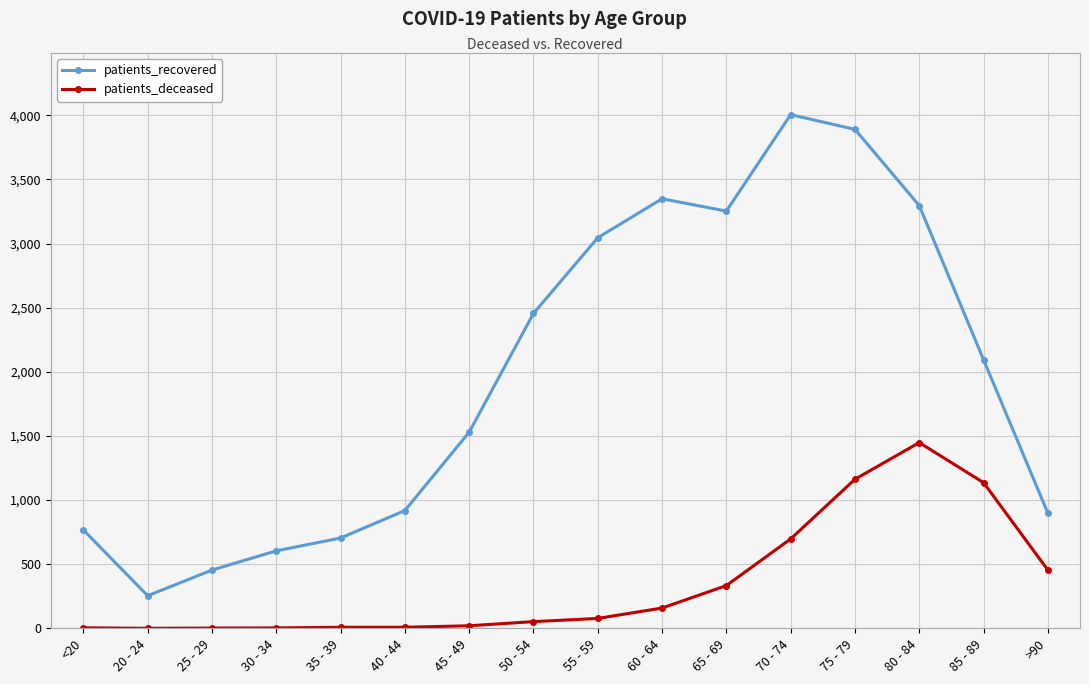

At how many categories does at least one series exceed 1195?

9